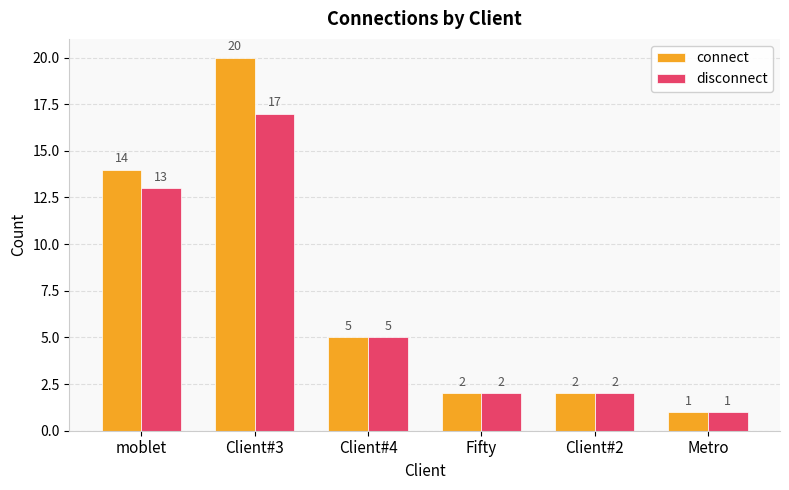

What position from the right is Client#4?

4